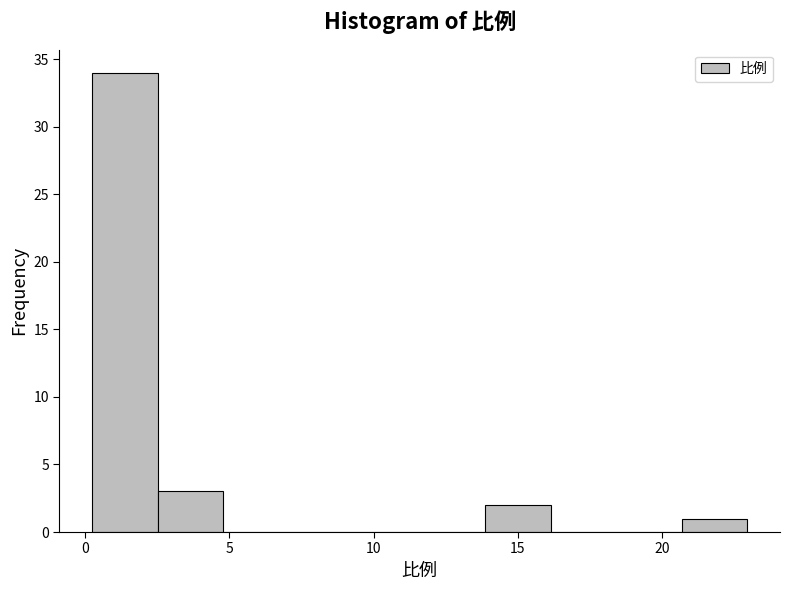

Reading left to right, transcribe this chart: for each bar, give the range it covers on the x-axis and its height. Neither the bar edges nor the heights are printed on the chart, so give them approximately, as read against the axes.

0.0 to 2.5: 34
2.5 to 5.0: 3
5.0 to 7.0: 0
7.0 to 9.5: 0
9.5 to 11.5: 0
11.5 to 14.0: 0
14.0 to 16.0: 2
16.0 to 18.5: 0
18.5 to 20.5: 0
20.5 to 23.0: 1